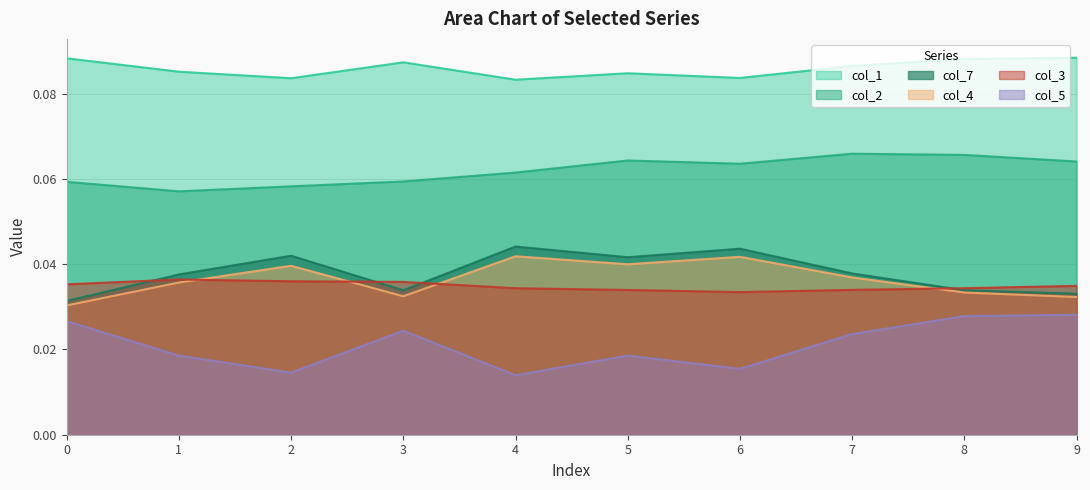

The value of col_5 at 8 is 0.0. True or false?

False